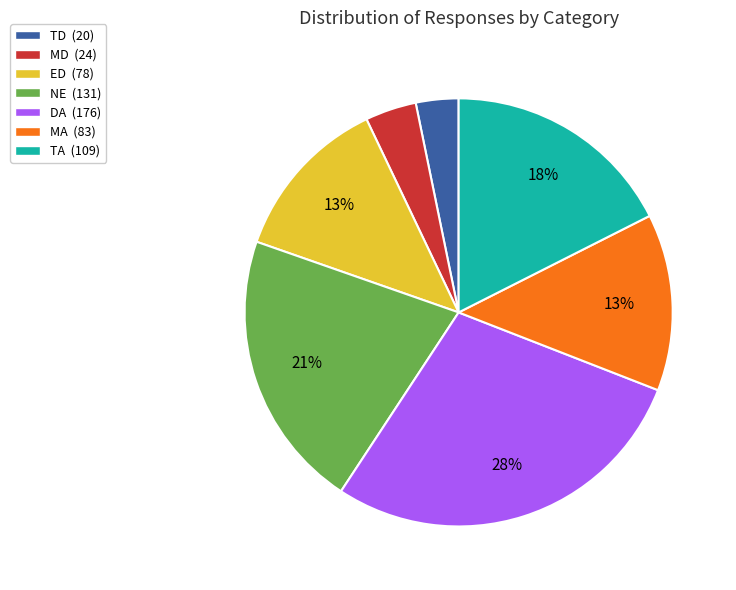

To the nearest percent, what is the average slice percentage?

14%